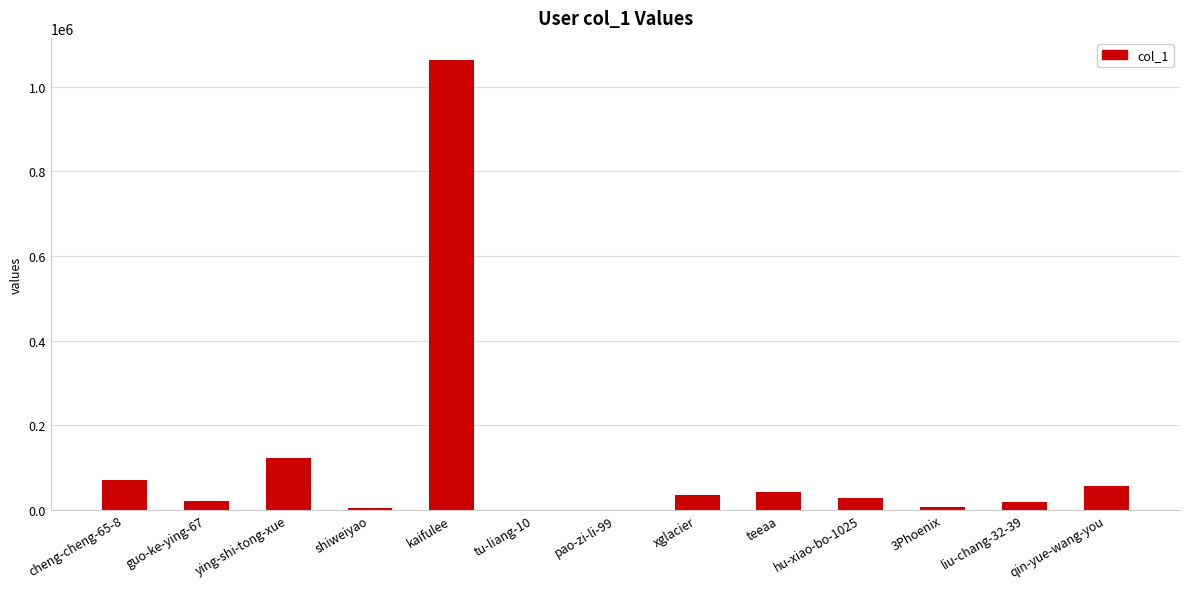

What is the average value?

113085